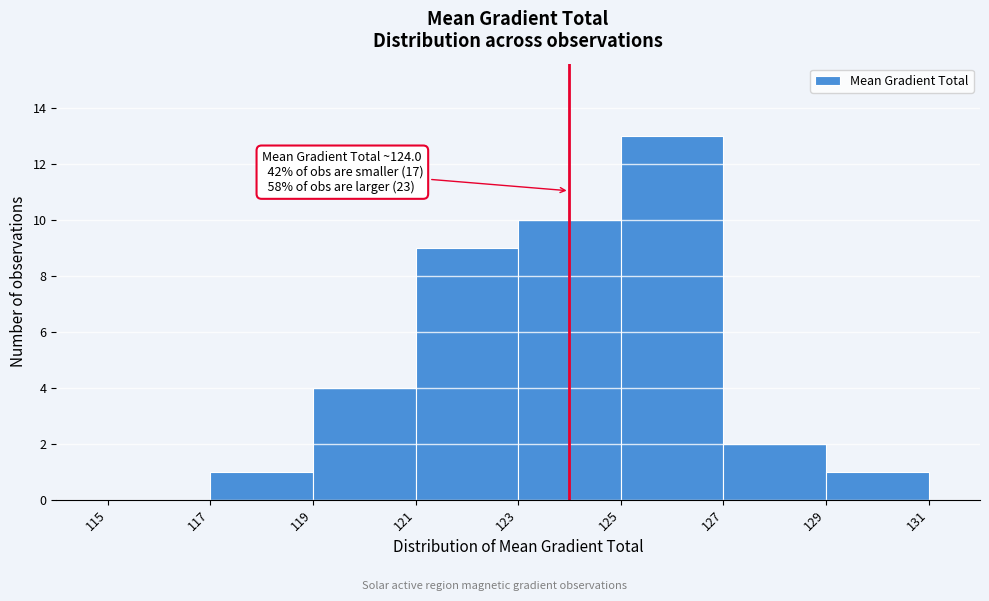

Which range on the x-axis has the tallest bar?

125 to 127